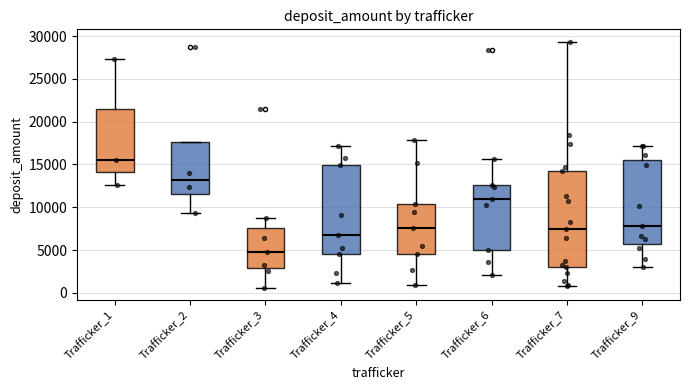

Which box is the tallest, from its lower edge to its upper edge?

Trafficker_7